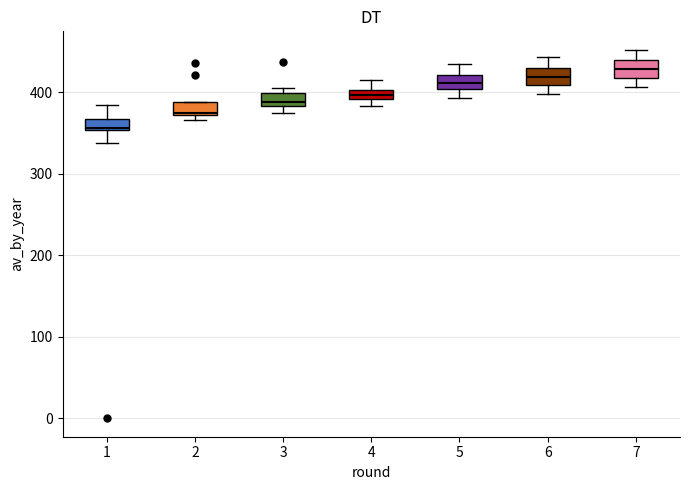

Where is the upper edge of the box at x = 4 on the y-axis? The values are not printed on the chart, so give them approximately, as read against the axis.

400